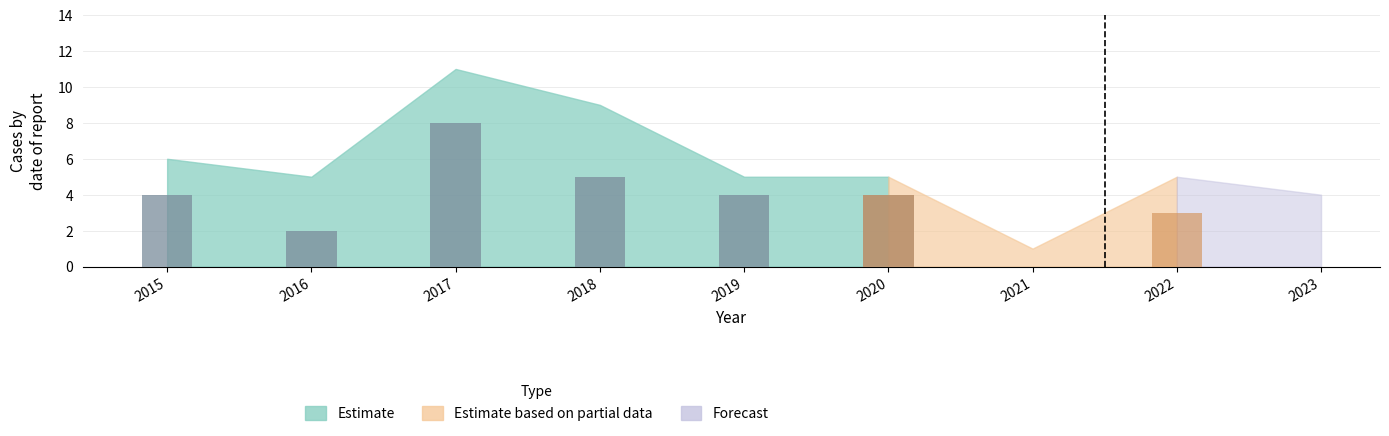

At which category is the sum across all series the highest?

2017